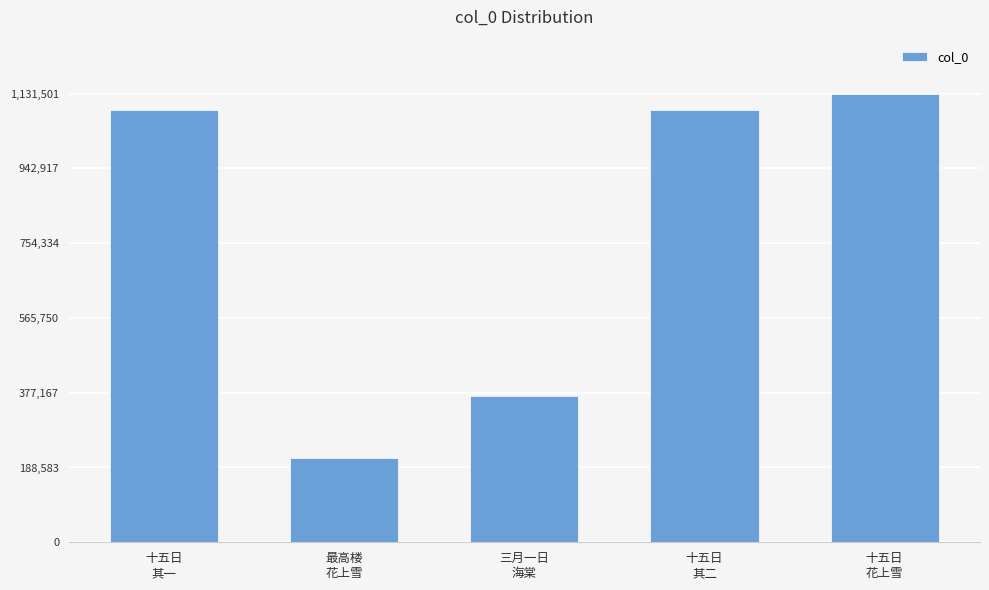

What is the value of the 1st bar from the left?

1090527